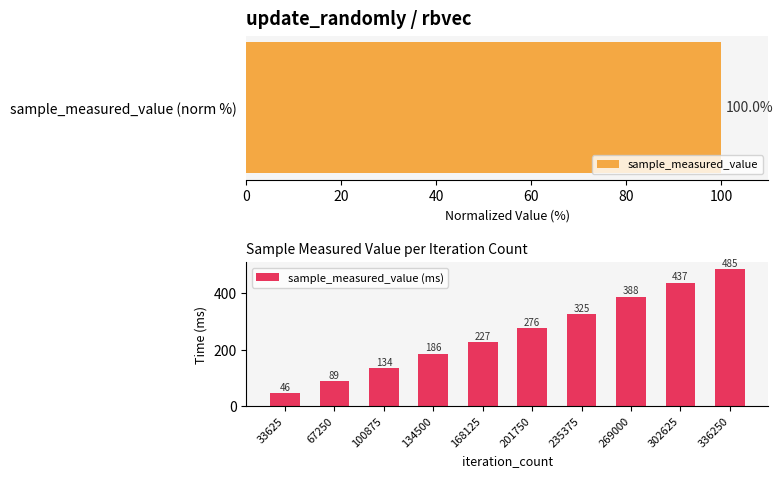

What is the sum of all values?

2593.6